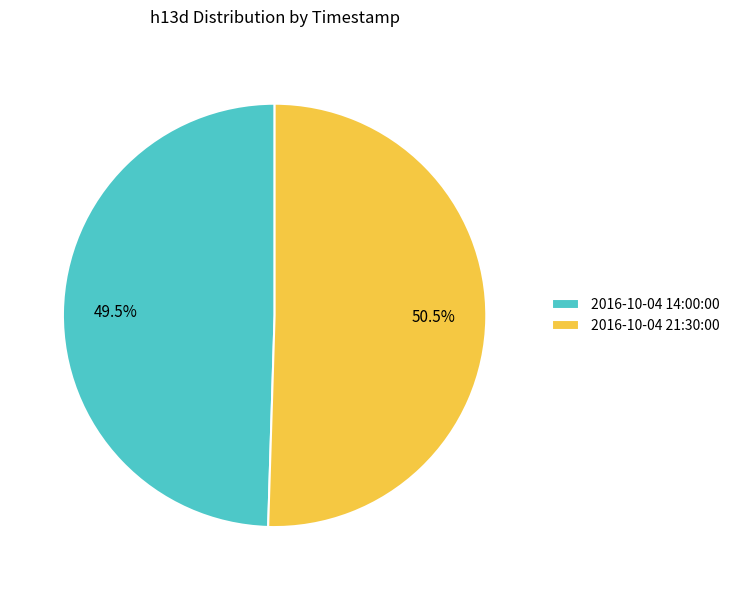

Which slice represents more than half of the pie?

2016-10-04 21:30:00